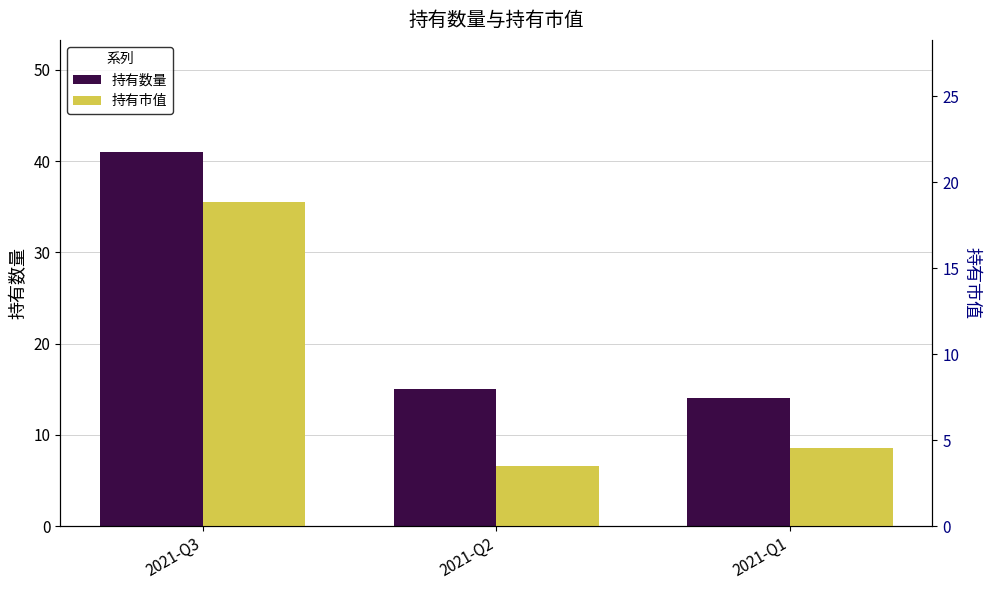

Which series has the largest total across all categories?

持有数量